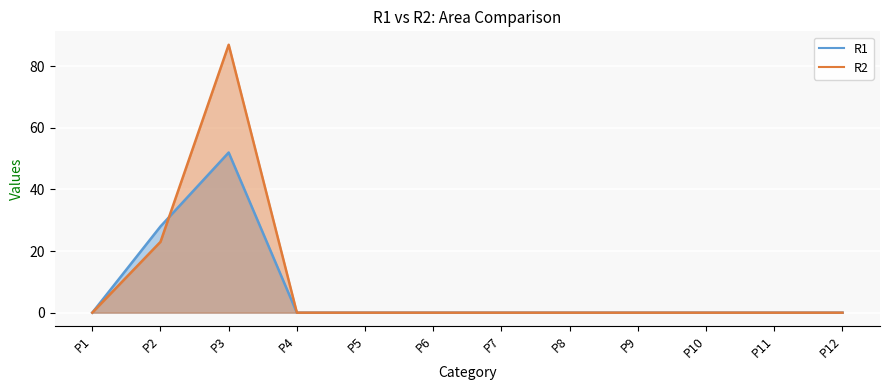

How many values in R2 are above zero?

2